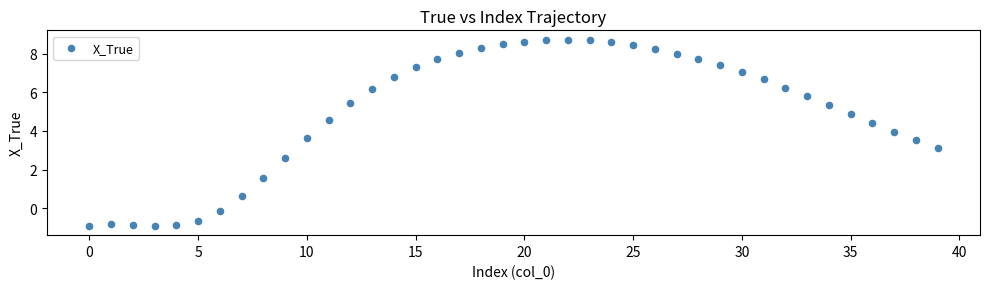

What Y value in the scatter plot is closest to 3?

3.1